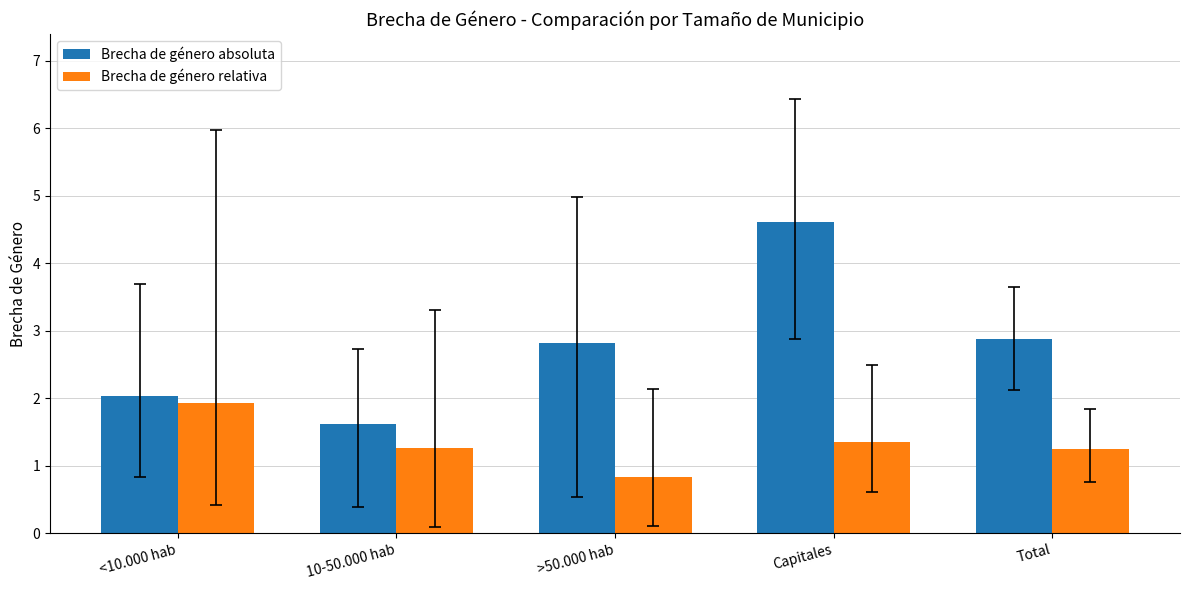

What is the sum of all Brecha de género absoluta values?

14.0